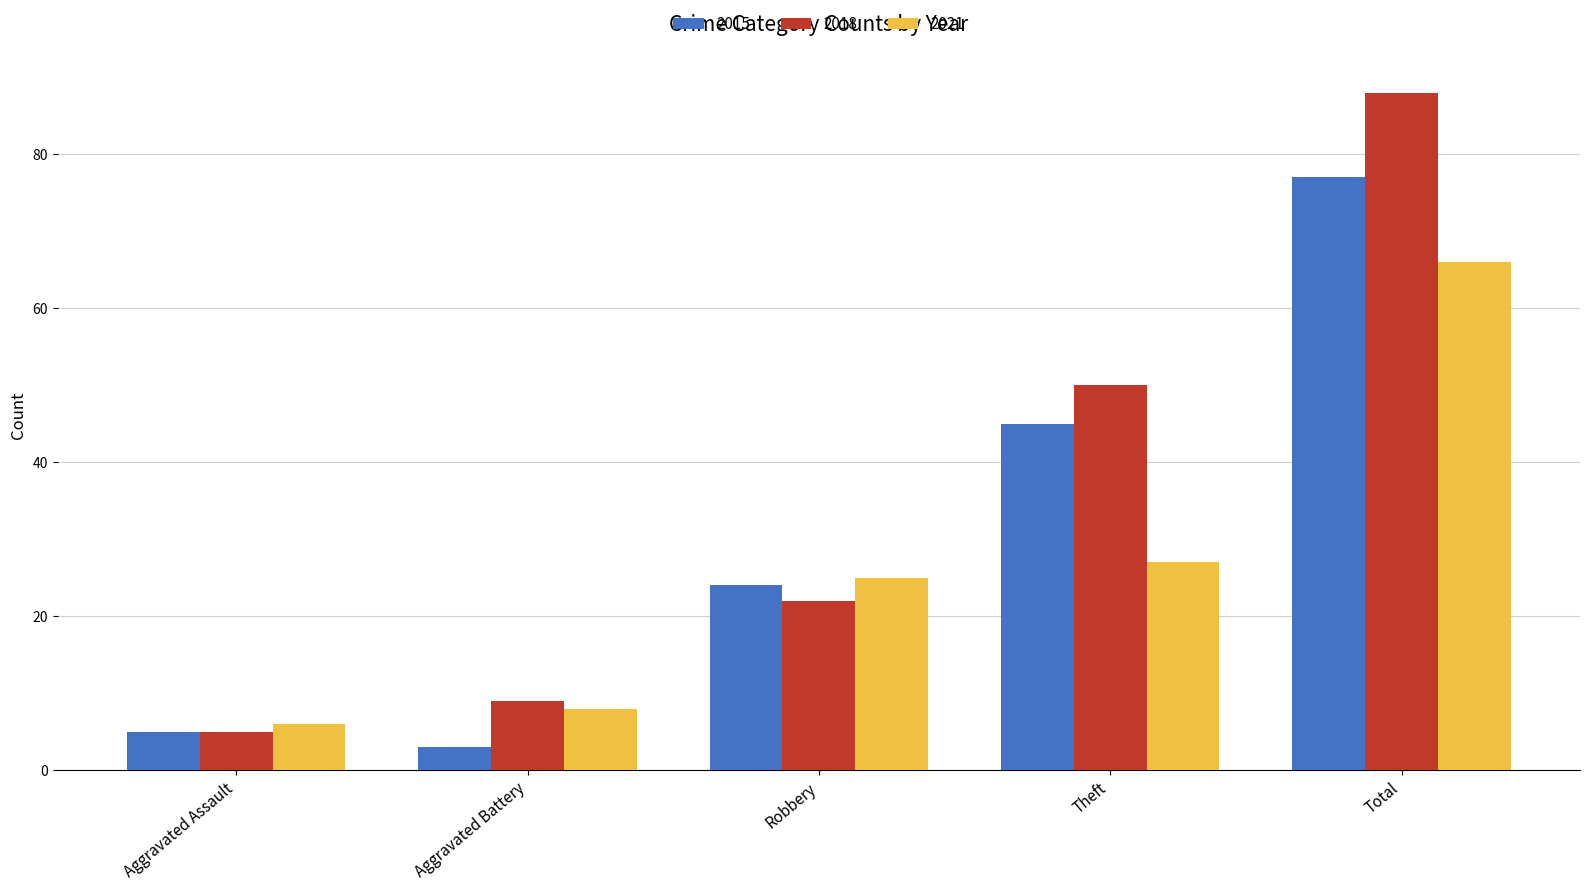

How many distinct data groups are displayed?

3